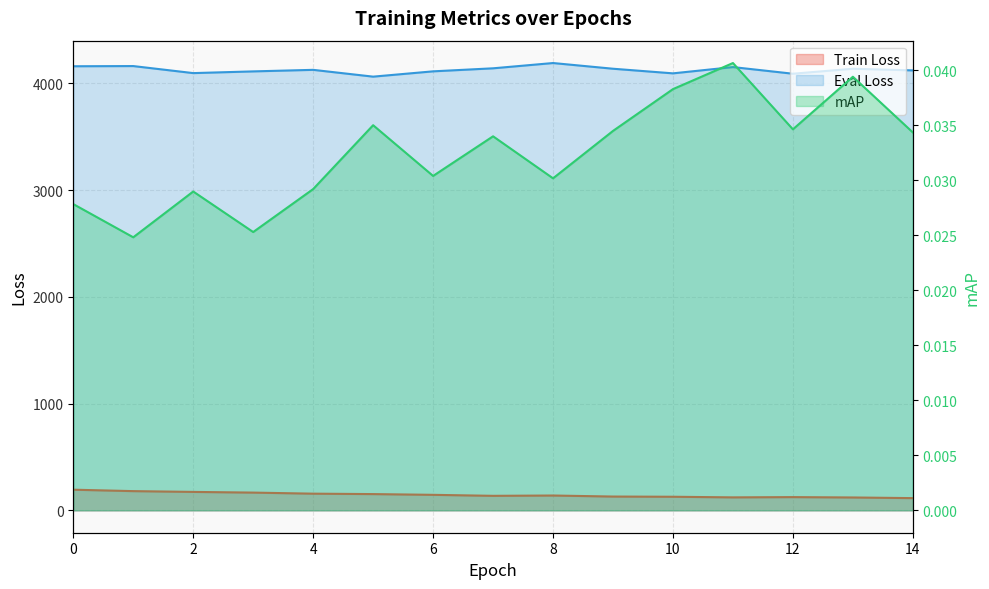

The value of Train Loss at 0 is 193.5. True or false?

True